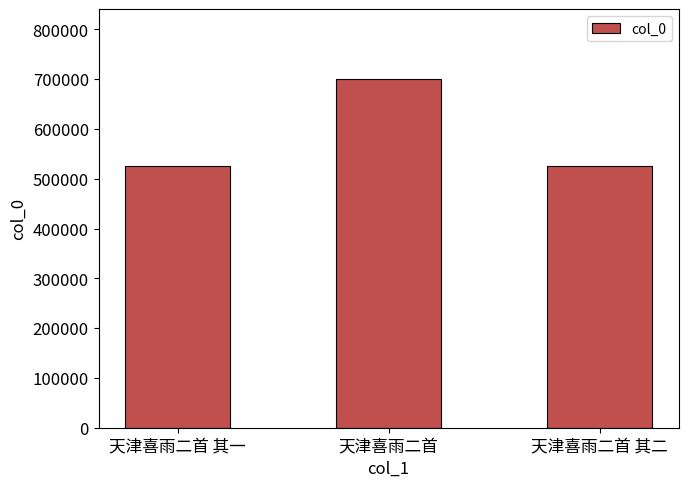

What is the label of the 2nd bar from the left?

天津喜雨二首